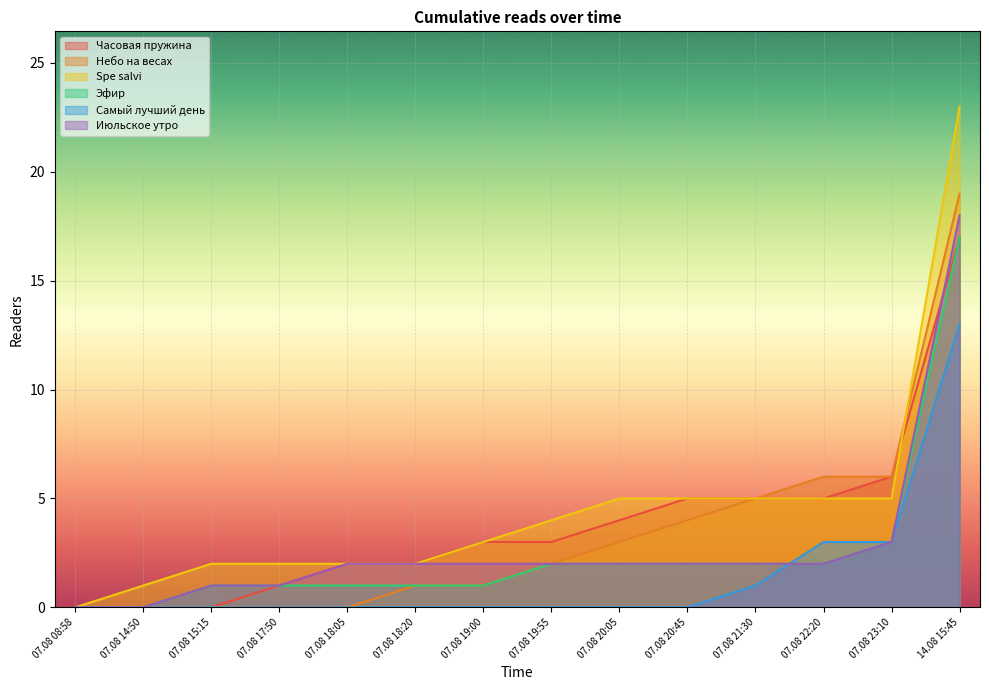

Rank the categories by Spe salvi value from highest to lowest.

14.08 15:45, 07.08 20:05, 07.08 20:45, 07.08 21:30, 07.08 22:20, 07.08 23:10, 07.08 19:55, 07.08 19:00, 07.08 15:15, 07.08 17:50, 07.08 18:05, 07.08 18:20, 07.08 14:50, 07.08 08:58